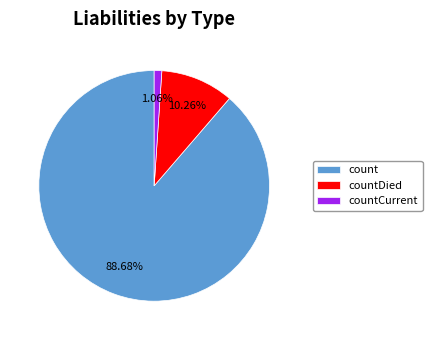

To the nearest percent, what is the difference between the count and countCurrent slice percentages?

88%